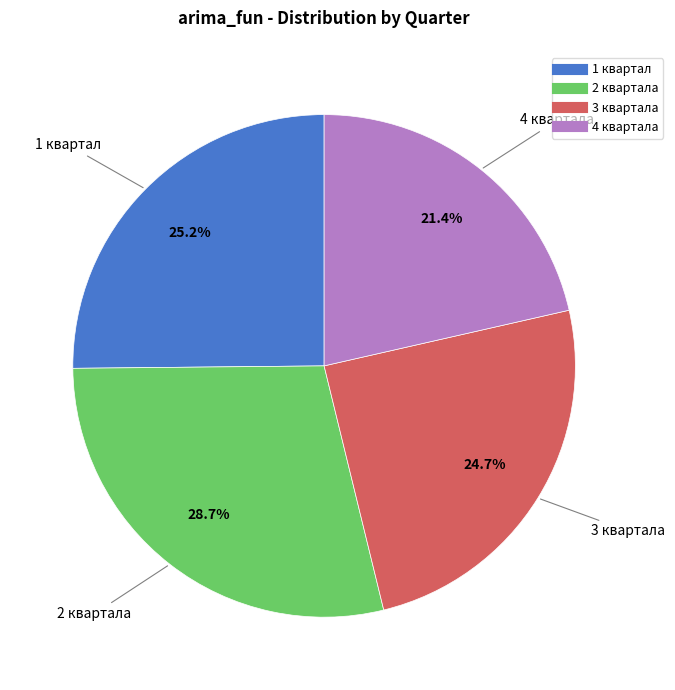

Count the number of slices in the pie.

4